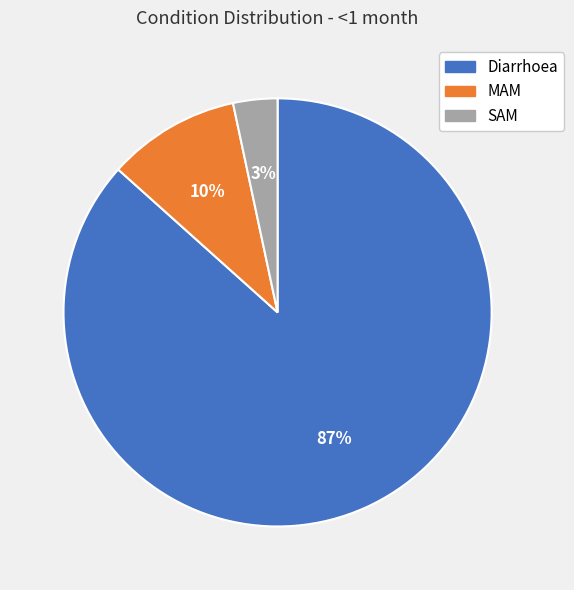

What percentage is the MAM slice, to the nearest percent?

10%